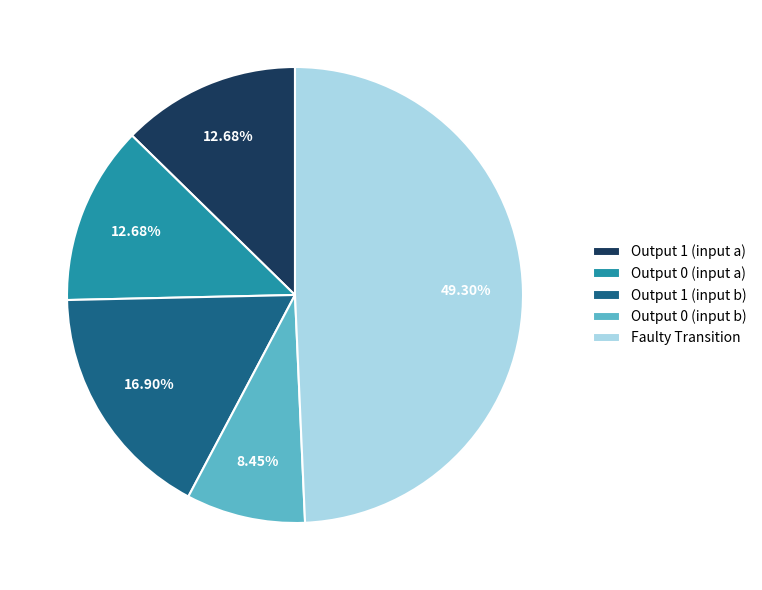

To the nearest percent, what is the average slice percentage?

20%